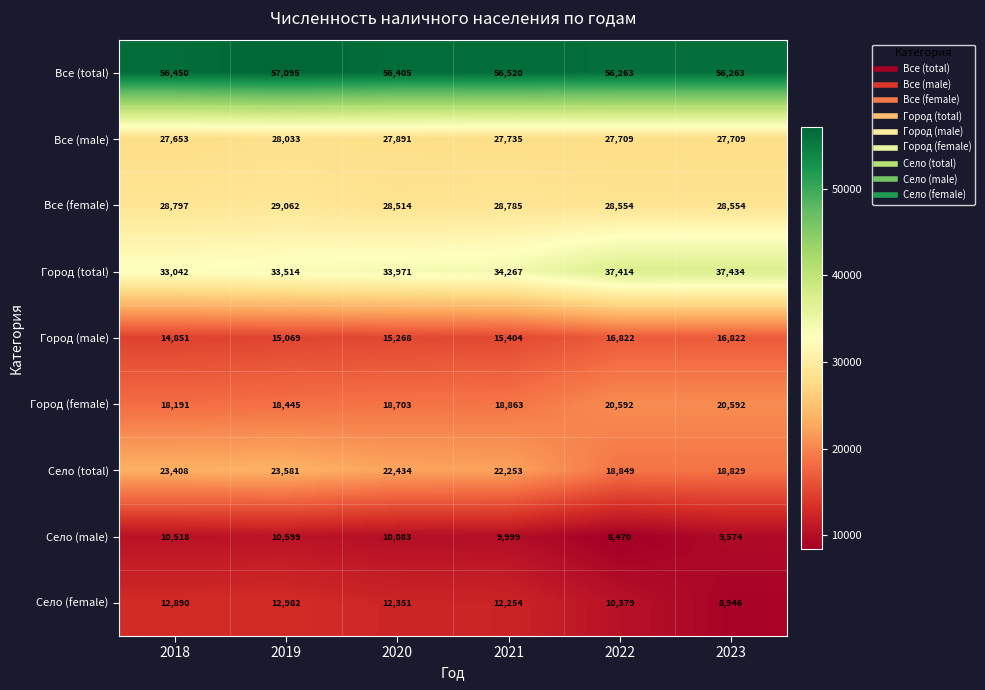

What is the average value of the Все (female) series?

28711